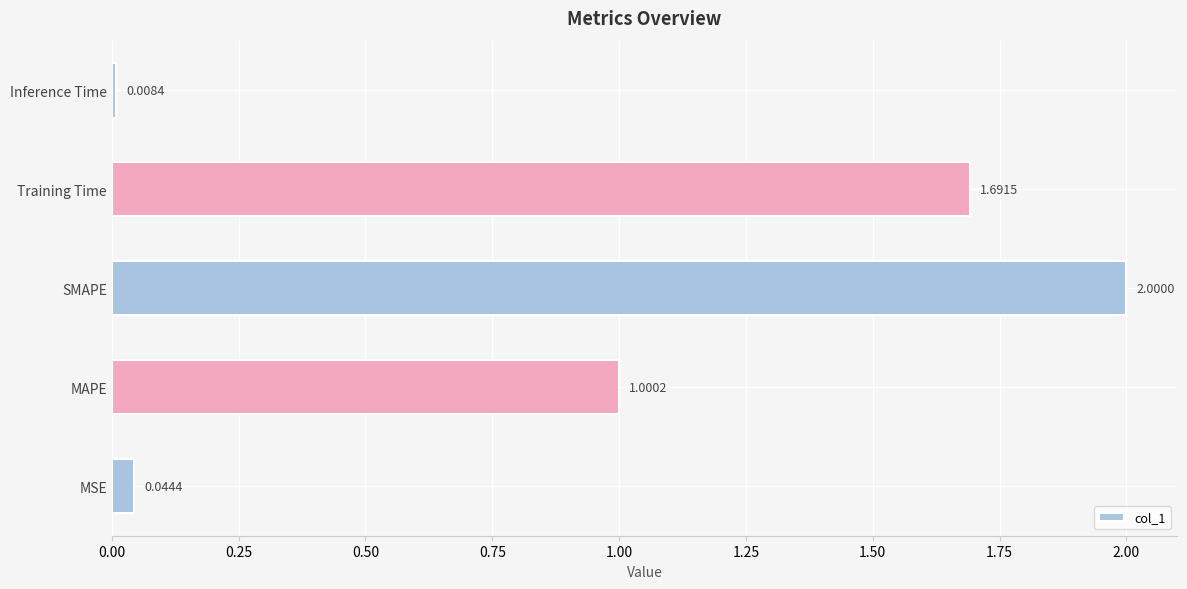

Which label corresponds to the largest value in the chart?

SMAPE